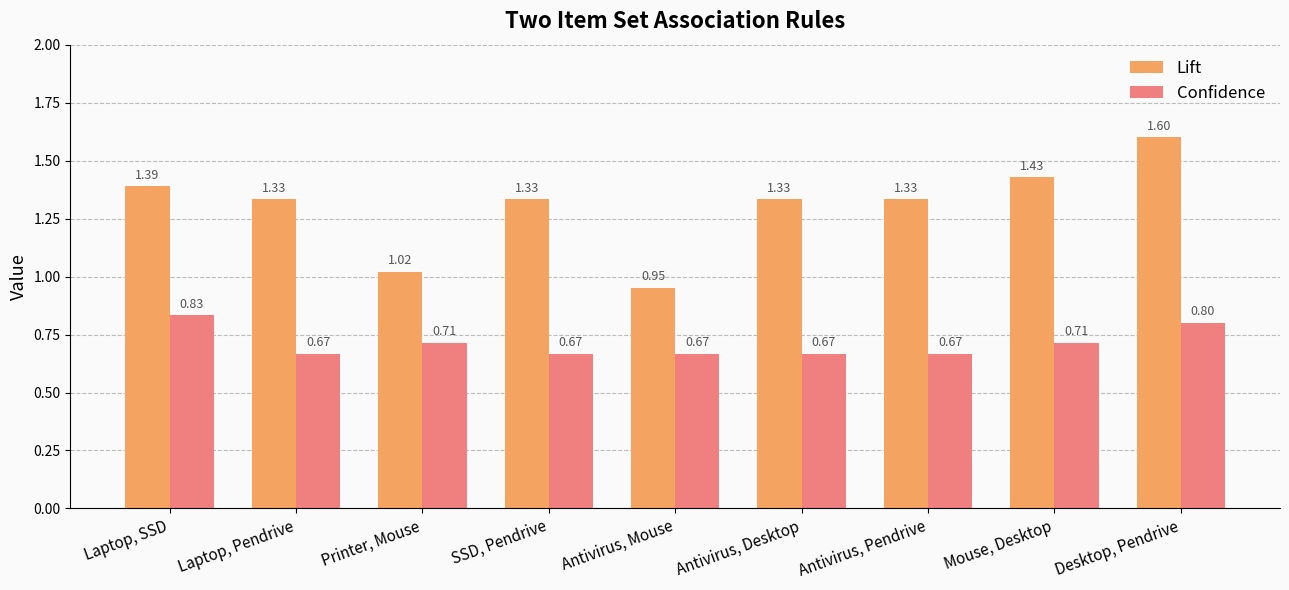

Rank the series by their maximum value, from highest to lowest.

Lift, Confidence